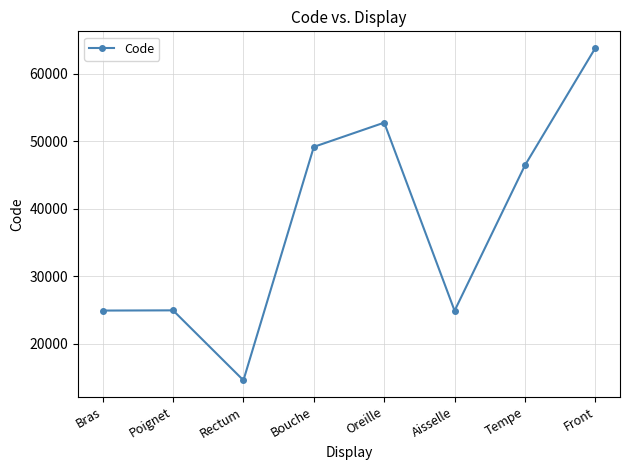

How many points are lower than both their immediate neighbors (excluding endpoints)?

2